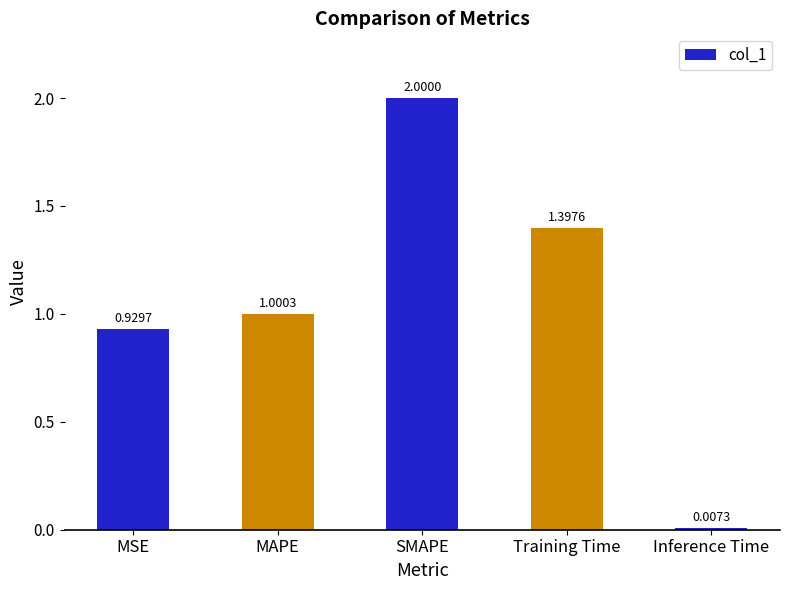

What is the label of the 4th bar from the left?

Training Time